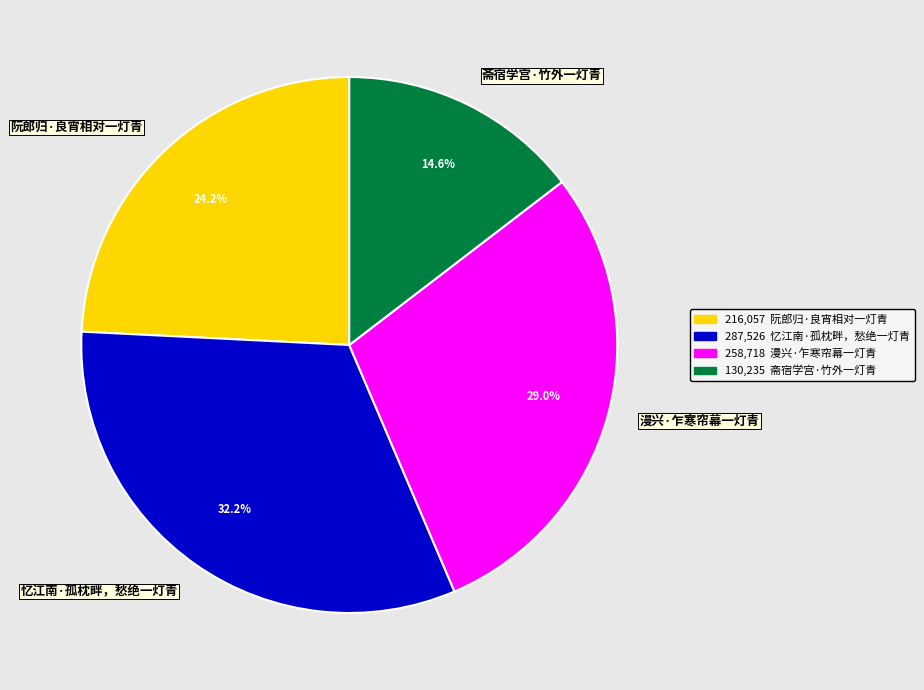

How many slices are in this pie chart?

4